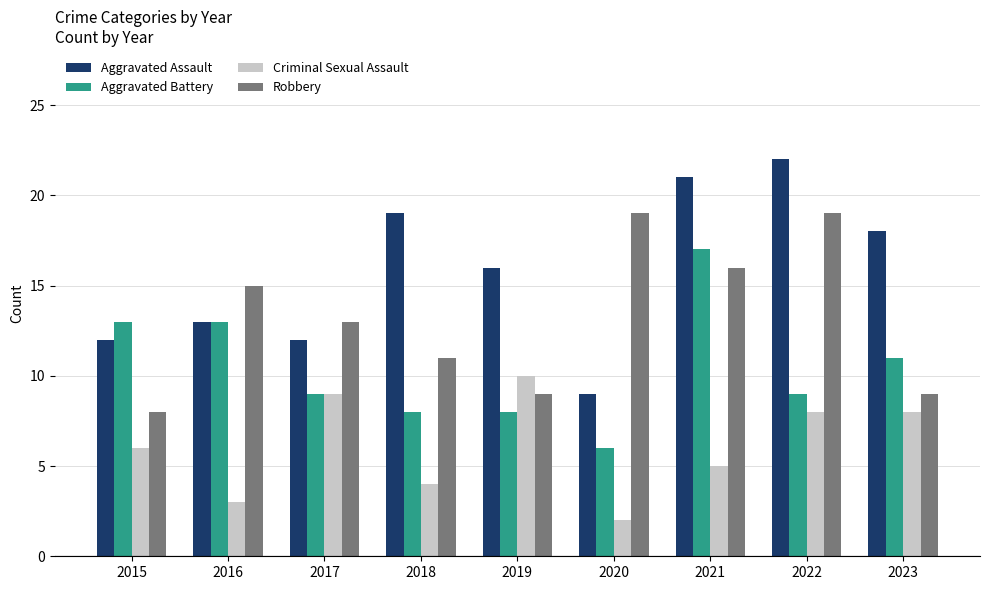

What is the value of the Criminal Sexual Assault bar at the 7th from the left?

5